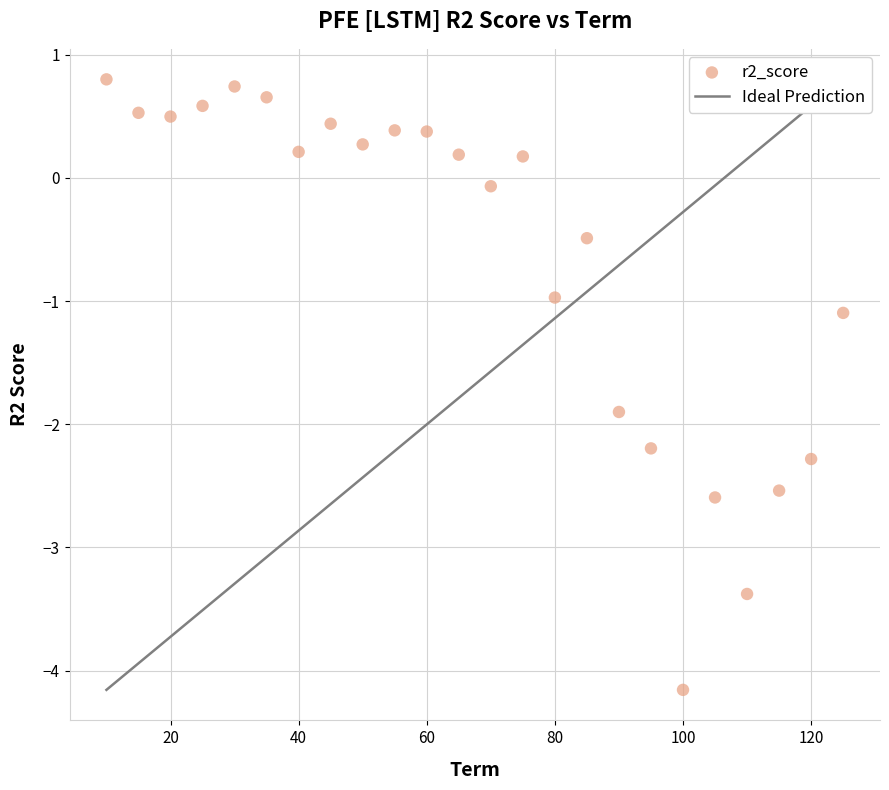

What is the range of X values (max minus min)?

115.0